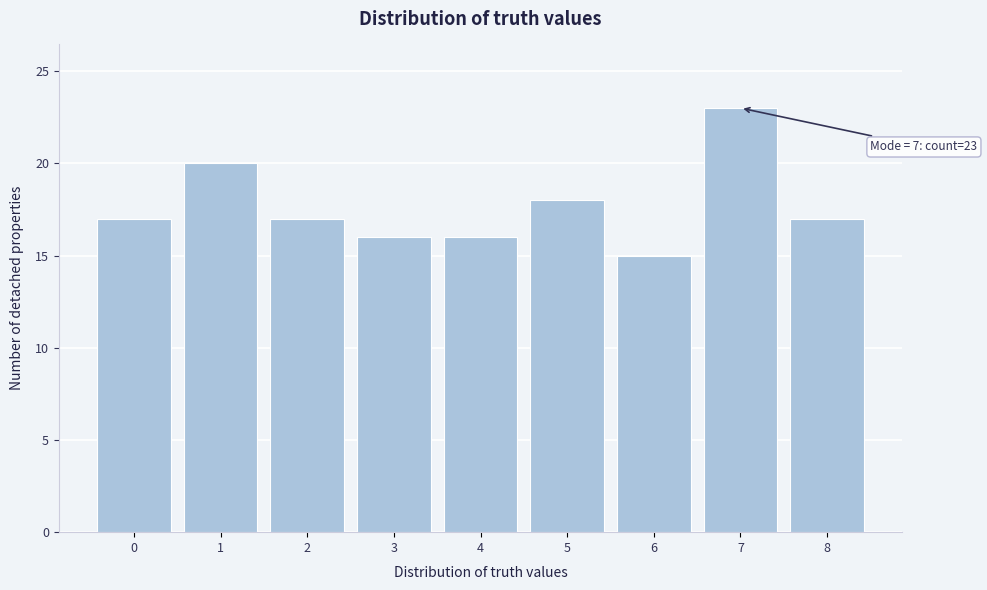

Which range on the x-axis has the tallest bar?

6.5 to 7.5